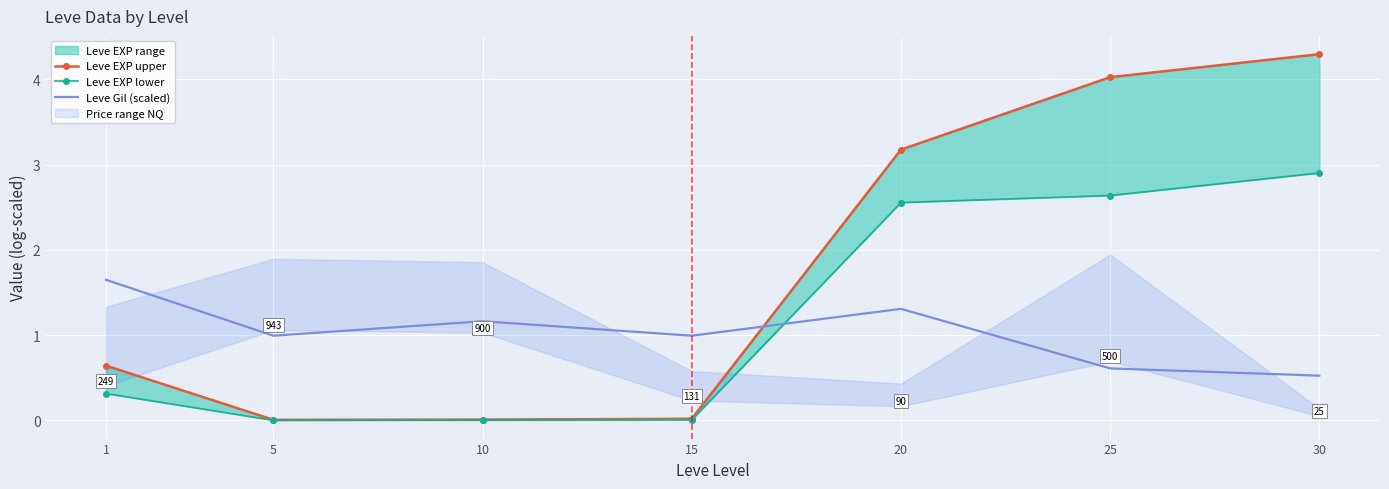

True or false: Leve EXP lower has a value of 0.1 at 1.

False